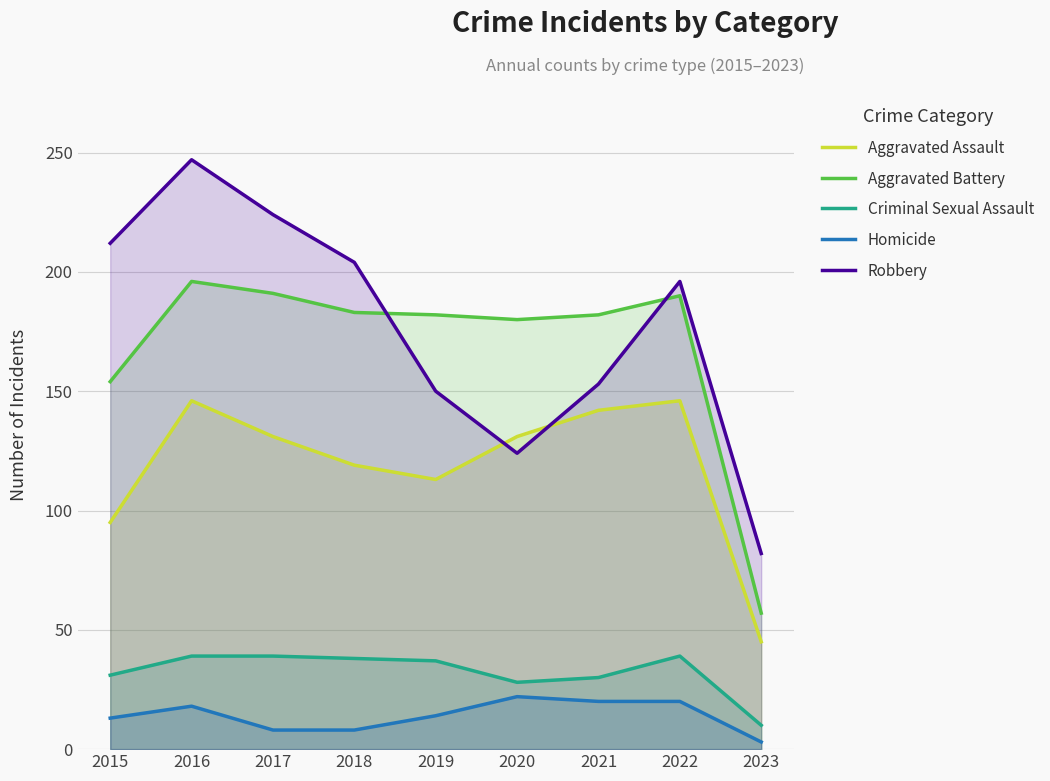

Where is the first local minimum for Aggravated Battery?

2020